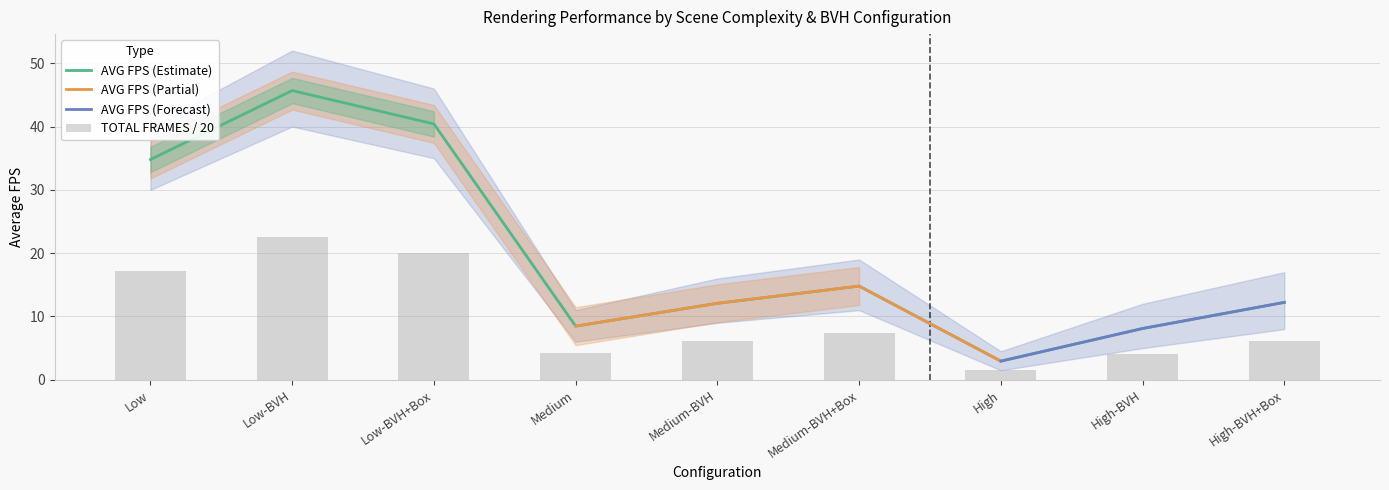

What is the difference between the highest and lowest values at Low-BVH+Box?

20.5